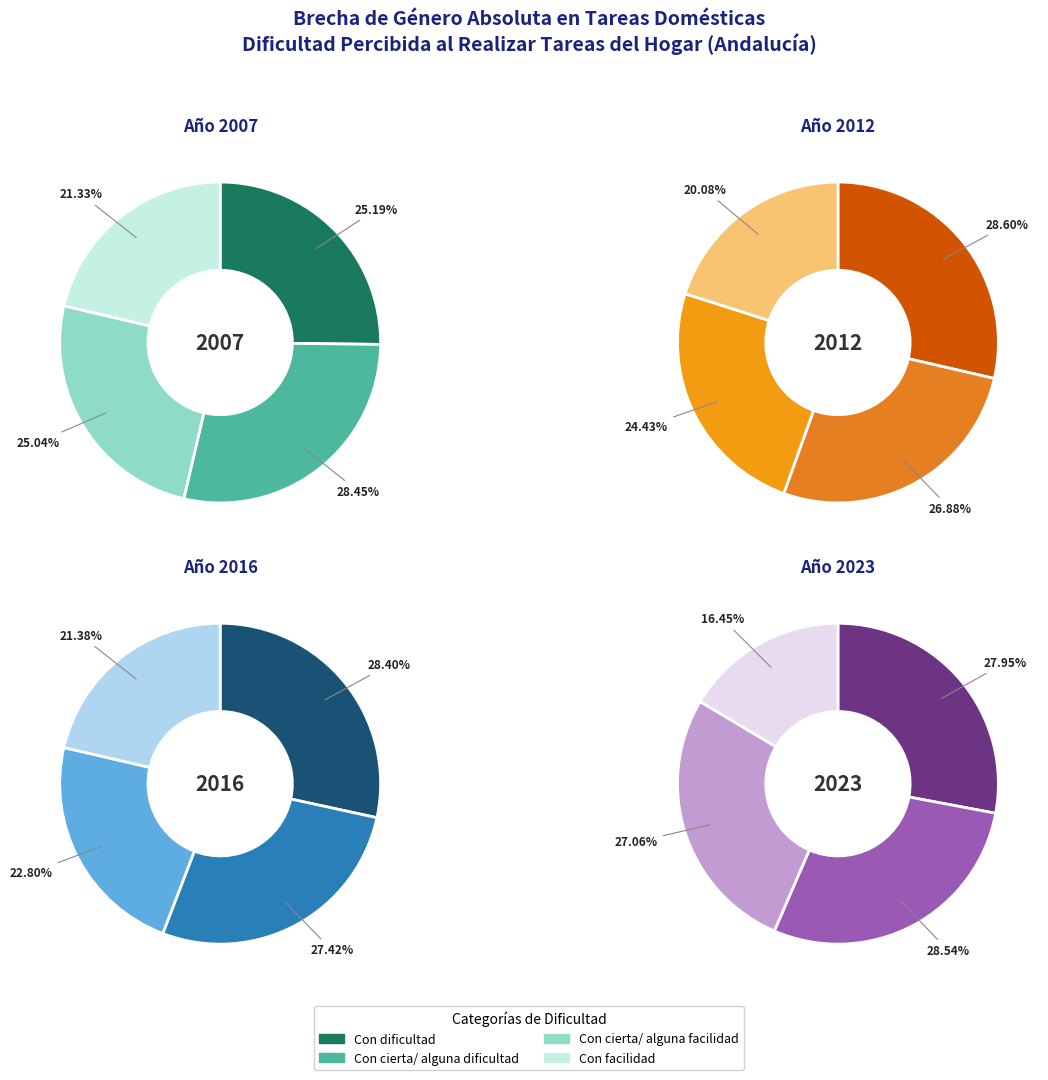

How many segments does this pie chart have?

4